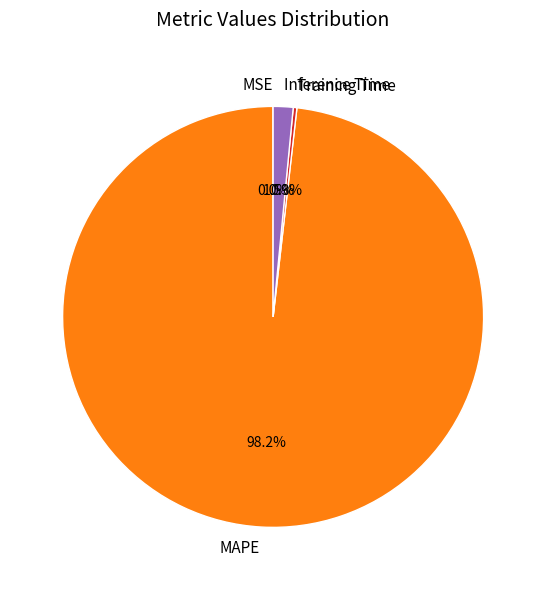

Is the sum of MAPE and Inference Time greater than half?

Yes